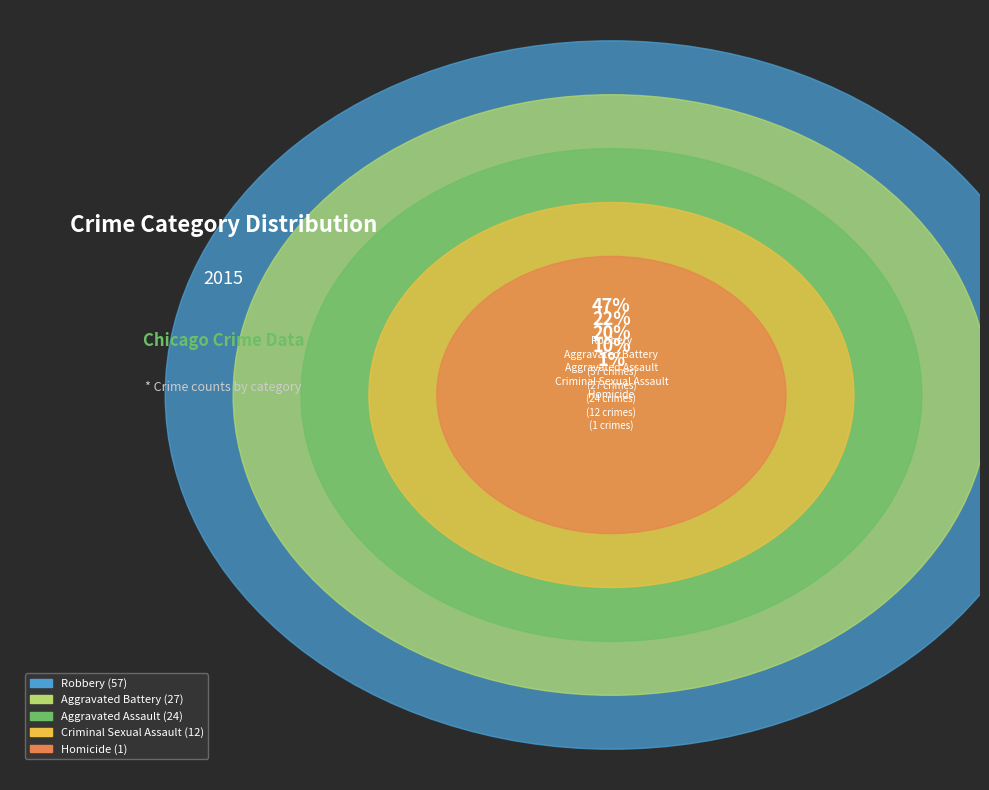

What is the change in value from Aggravated Battery to Homicide?

-26